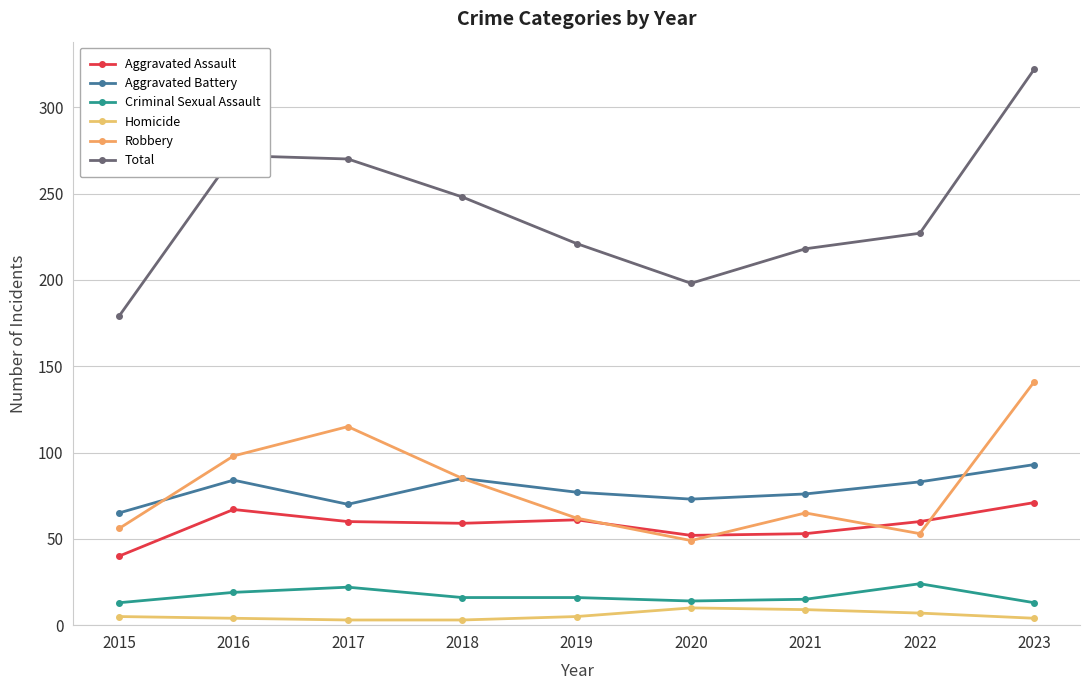

Reading left to right, what are all the values shown in this chart?

Aggravated Assault: 40	67	60	59	61	52	53	60	71
Aggravated Battery: 65	84	70	85	77	73	76	83	93
Criminal Sexual Assault: 13	19	22	16	16	14	15	24	13
Homicide: 5	4	3	3	5	10	9	7	4
Robbery: 56	98	115	85	62	49	65	53	141
Total: 179	272	270	248	221	198	218	227	322